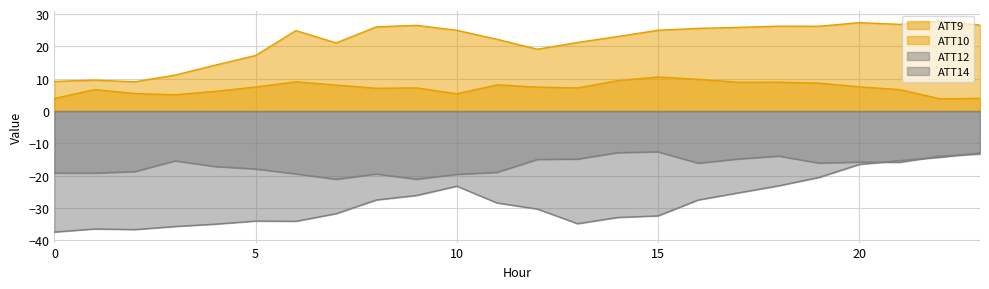

Is it true that ATT10 equals 39.7 at 19?

False